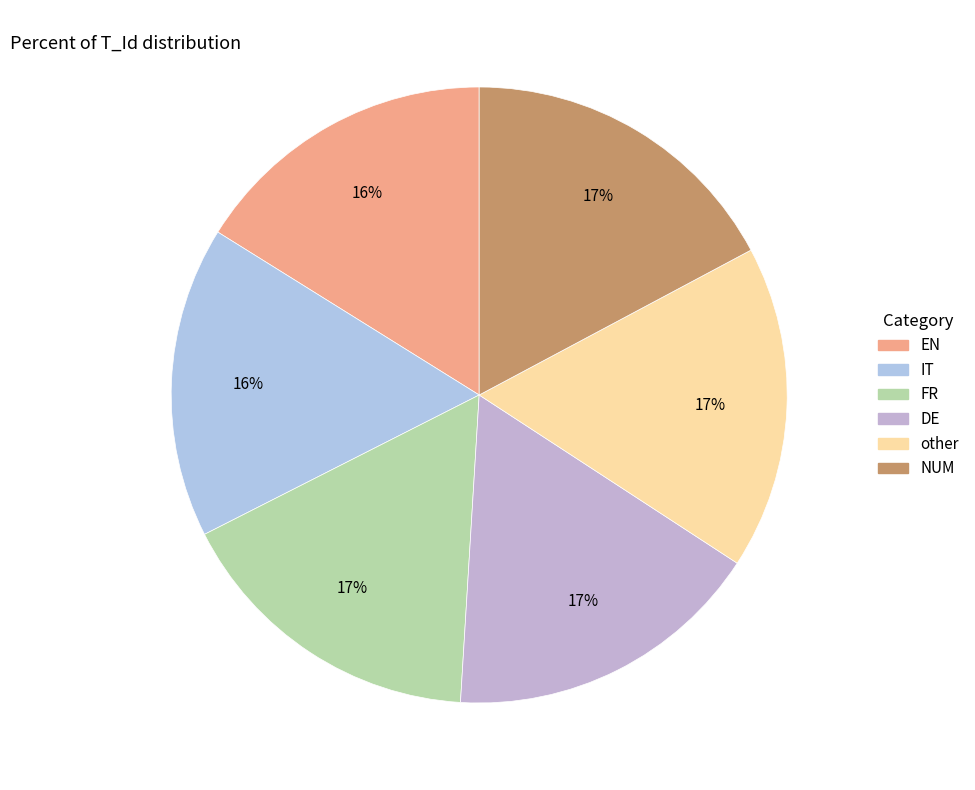

The DE slice represents 6% of the pie. True or false?

False